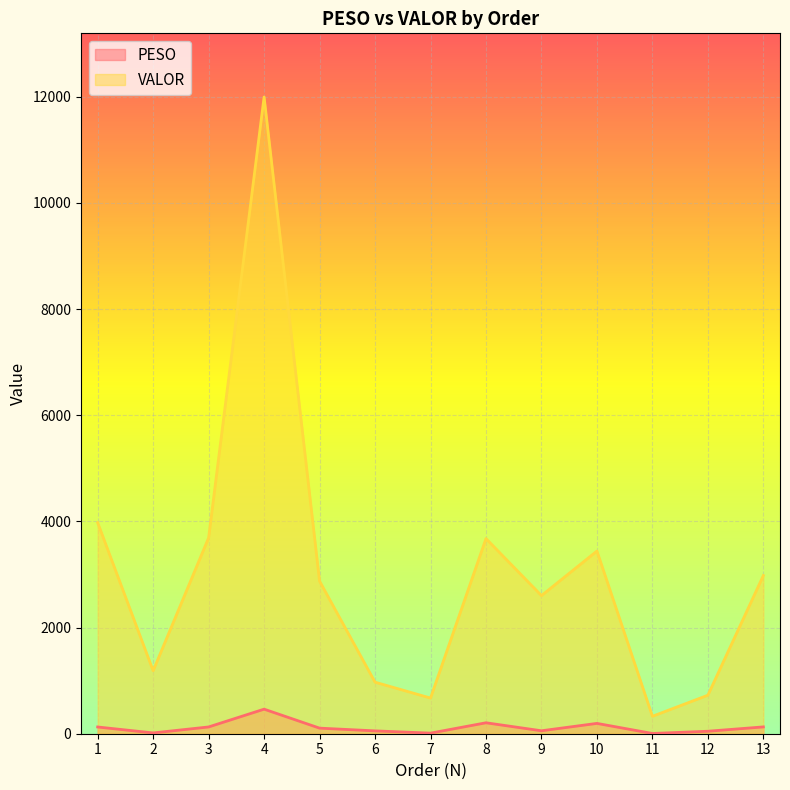

At 3, list the series in order from largest to smallest.

VALOR, PESO